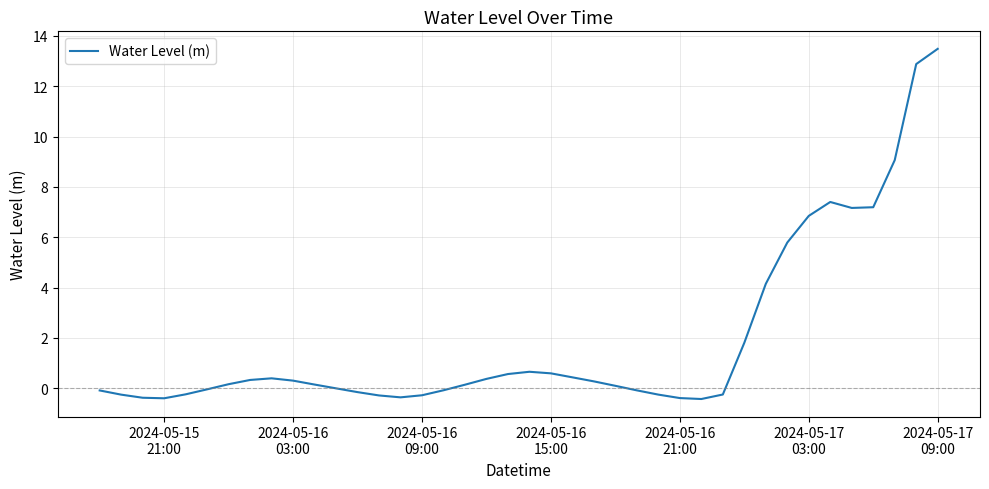

What is the difference between the maximum and minimum values?

13.9